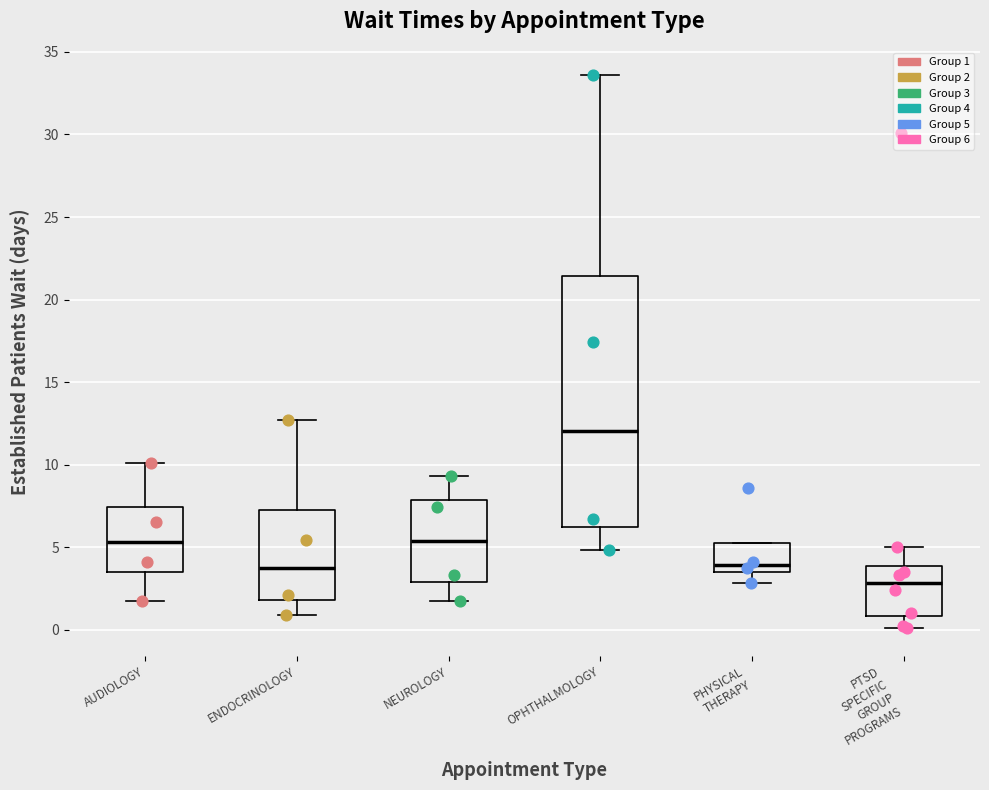

Reading left to right, transcribe this box plot: for each box, give where its median line is, the range the box spans, and where its two whiskers end, as read against the y-axis. The values are not printed on the chart, so give them approximately, as read against the axis.

AUDIOLOGY: median 5.5, box 3.5 to 7.5, whiskers 1.5 to 10.0
ENDOCRINOLOGY: median 4.0, box 2.0 to 7.0, whiskers 1.0 to 12.5
NEUROLOGY: median 5.5, box 3.0 to 8.0, whiskers 1.5 to 9.5
OPHTHALMOLOGY: median 12.0, box 6.0 to 21.5, whiskers 5.0 to 33.5
PHYSICAL THERAPY: median 4.0, box 3.5 to 5.0, whiskers 3.0 to 5.0
PTSD SPECIFIC GROUP PROGRAMS: median 3.0, box 1.0 to 4.0, whiskers 0.0 to 5.0